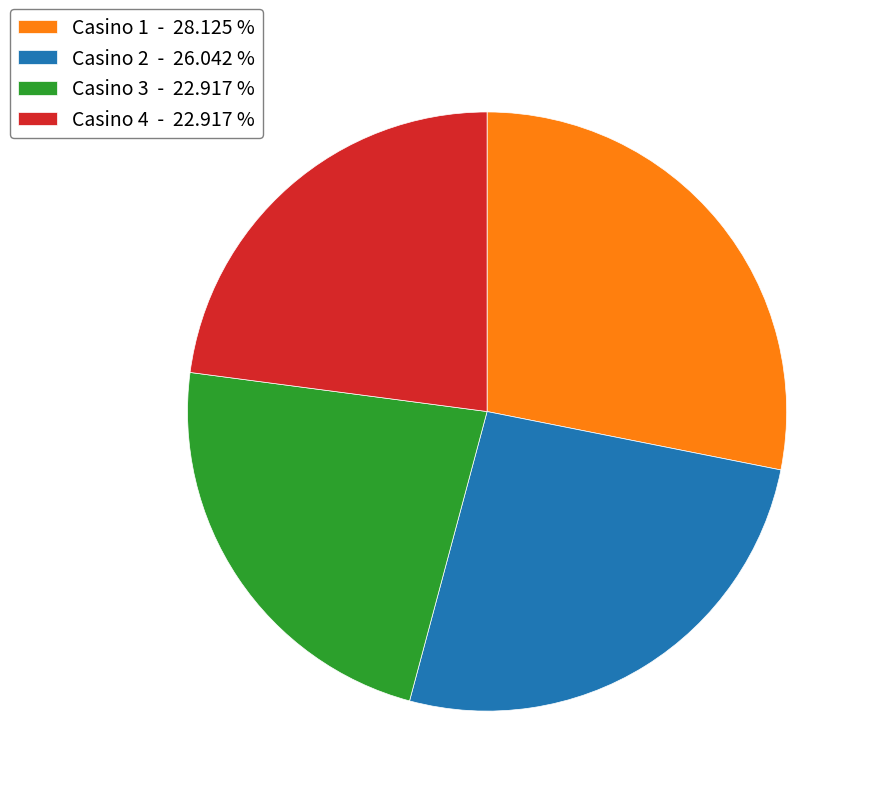

How many slices are in this pie chart?

4